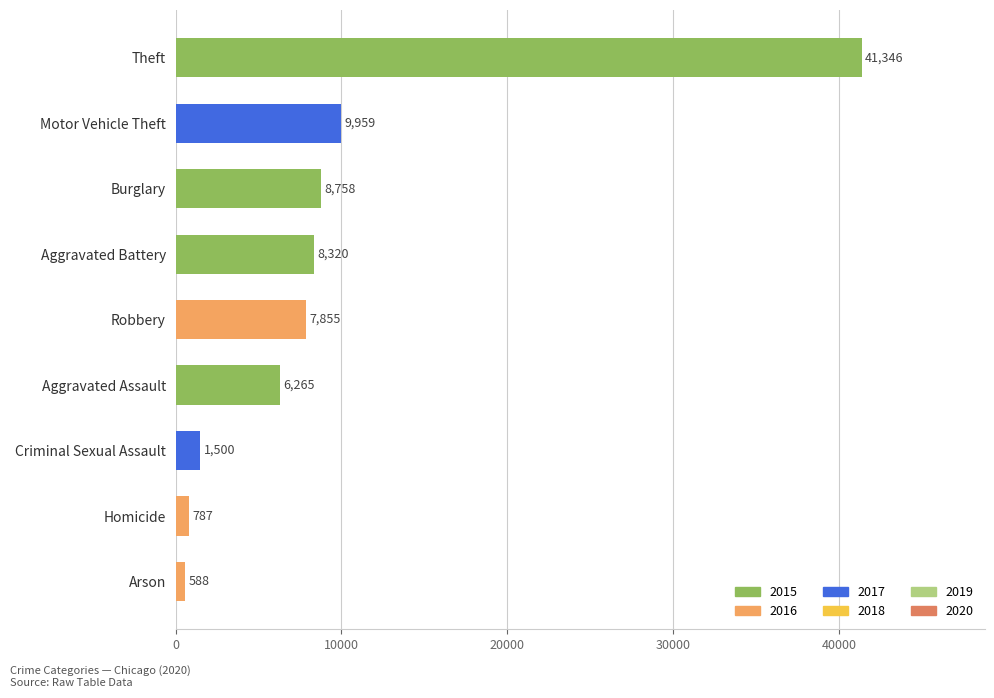

What is the minimum value shown in the chart?

588